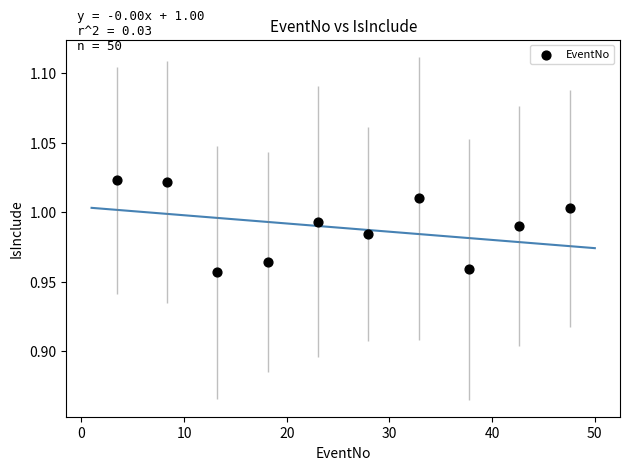

What is the range of X values (max minus min)?

44.1